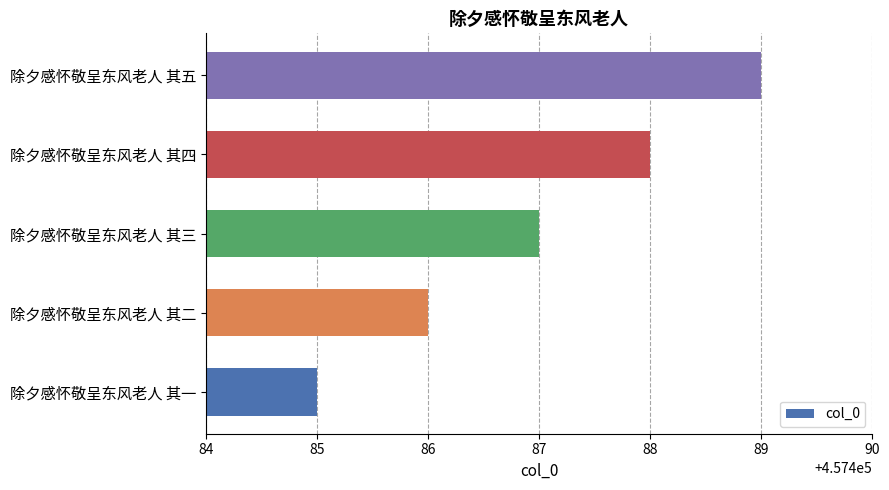

What is the average value?

457487